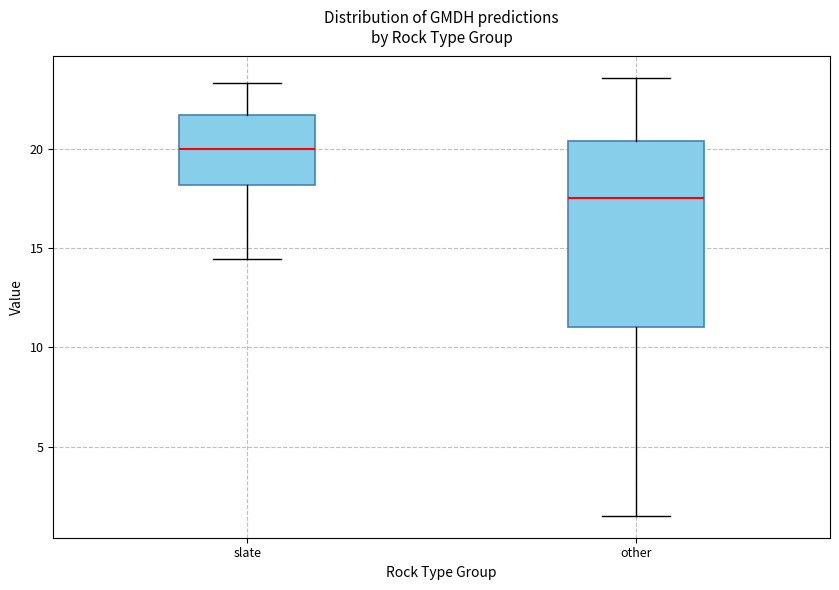

Which box is the tallest, from its lower edge to its upper edge?

other